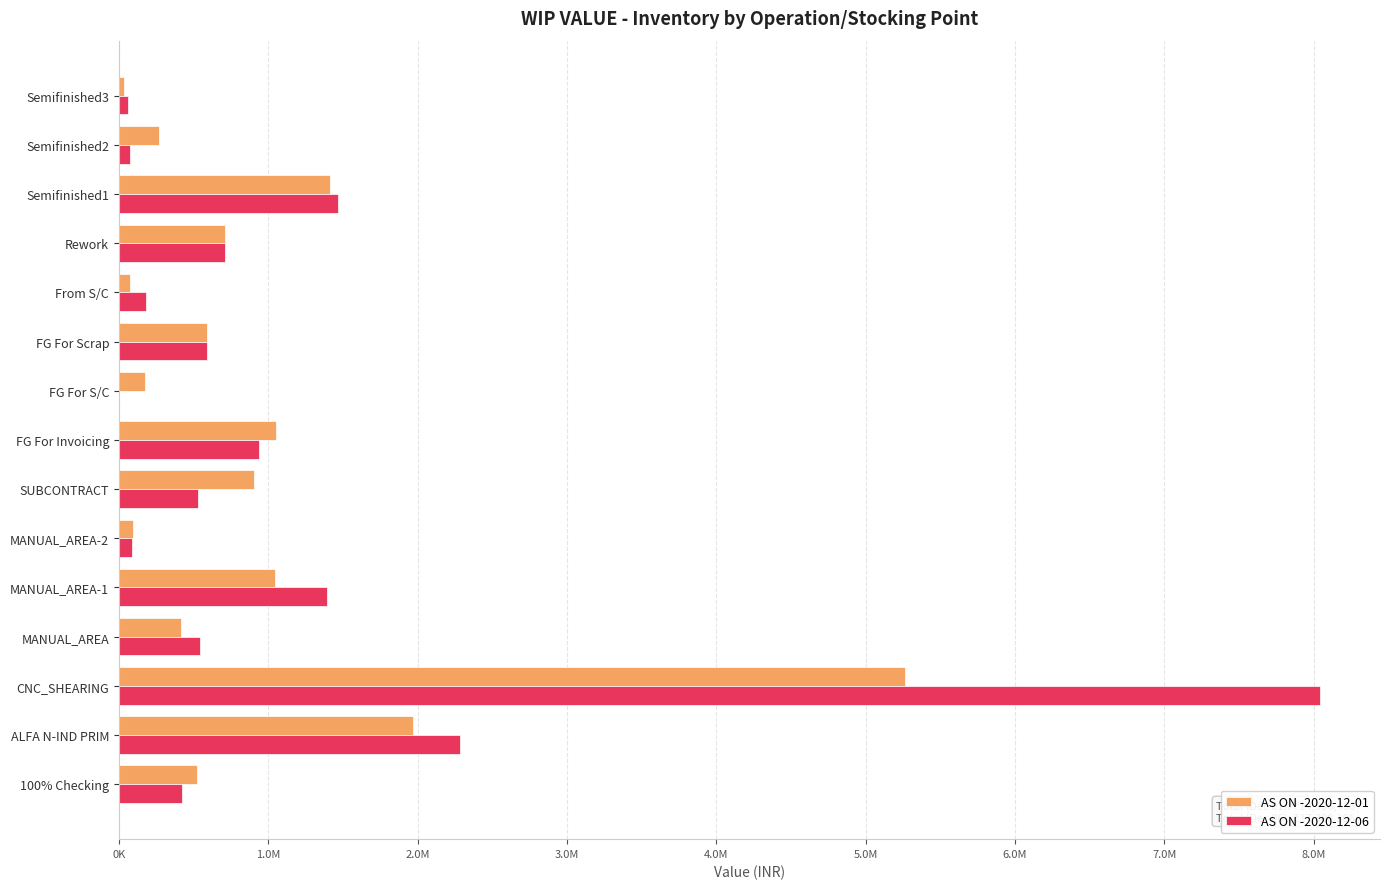

What are all the series names shown in the legend?

AS ON -2020-12-01, AS ON -2020-12-06